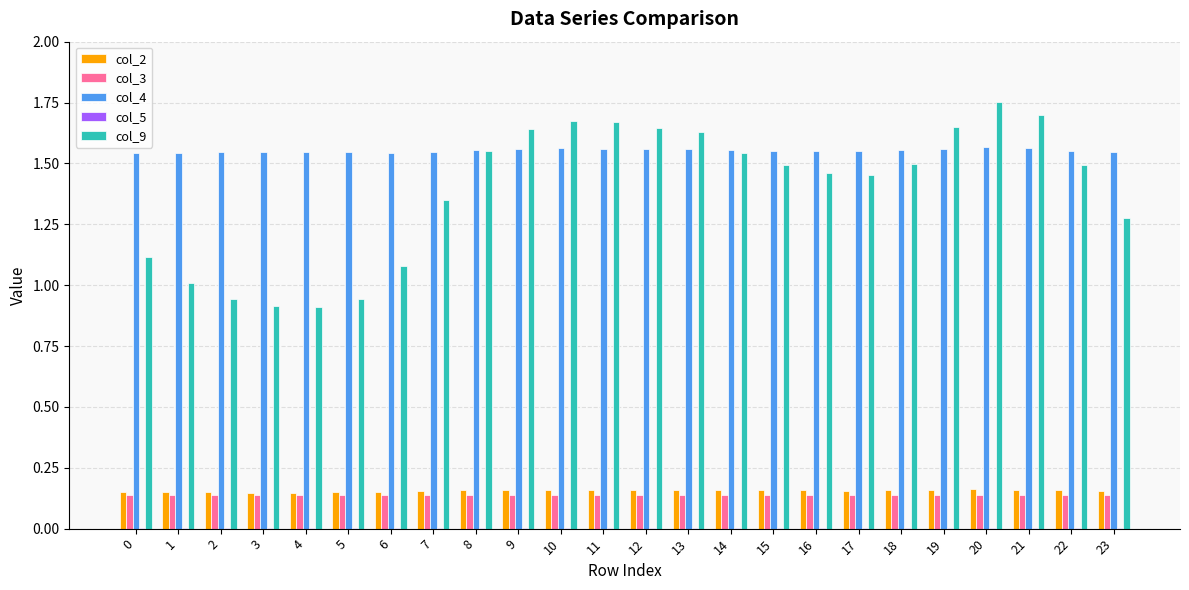

What is the total value across all series at 17?

3.3